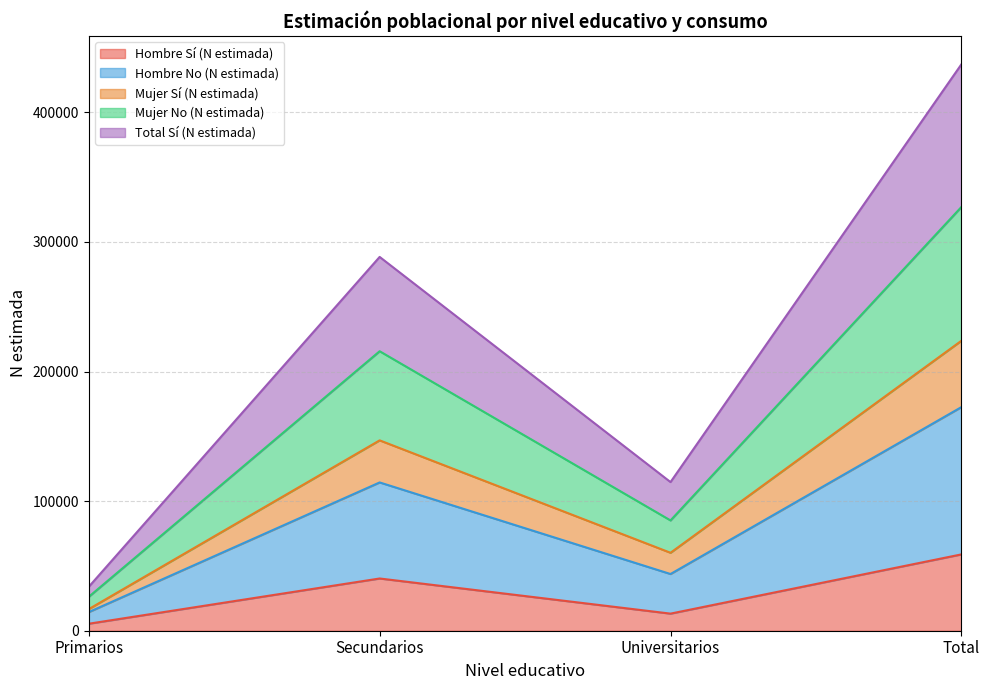

What is the smallest value displayed?

5403